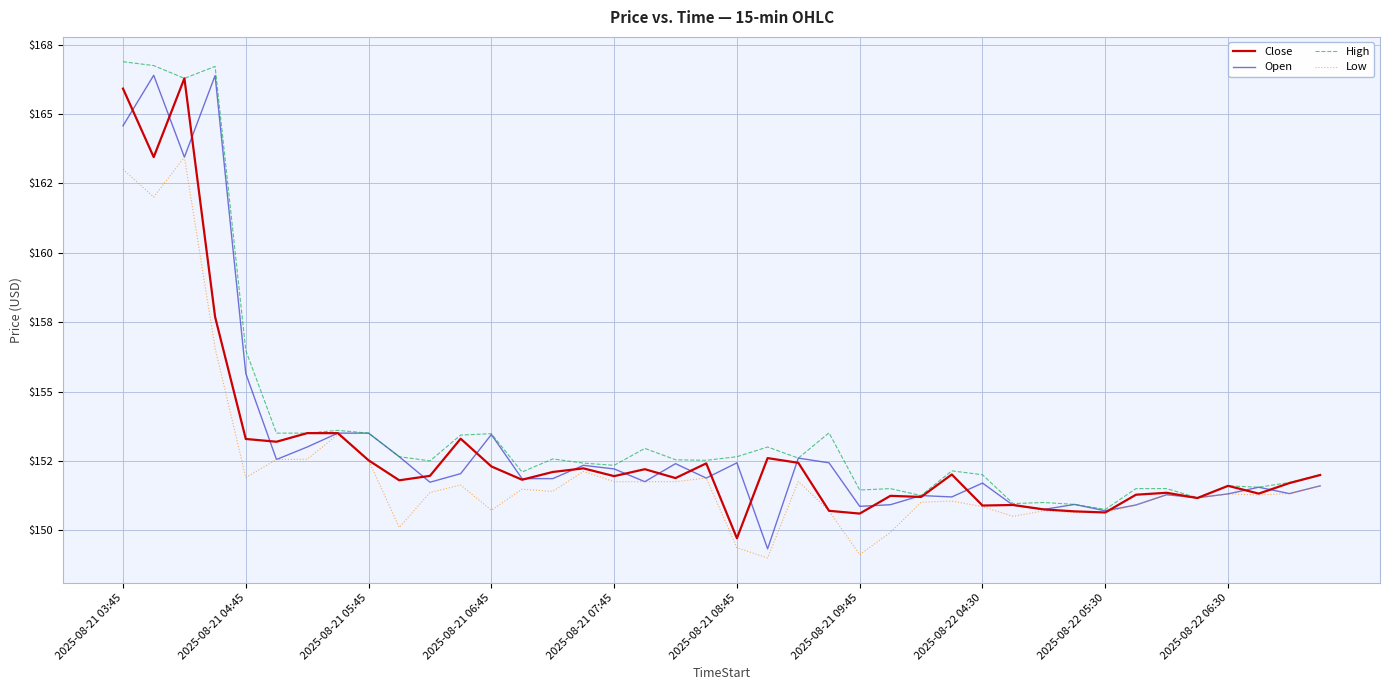

At which label does High first exceed 152?

2025-08-21 03:45